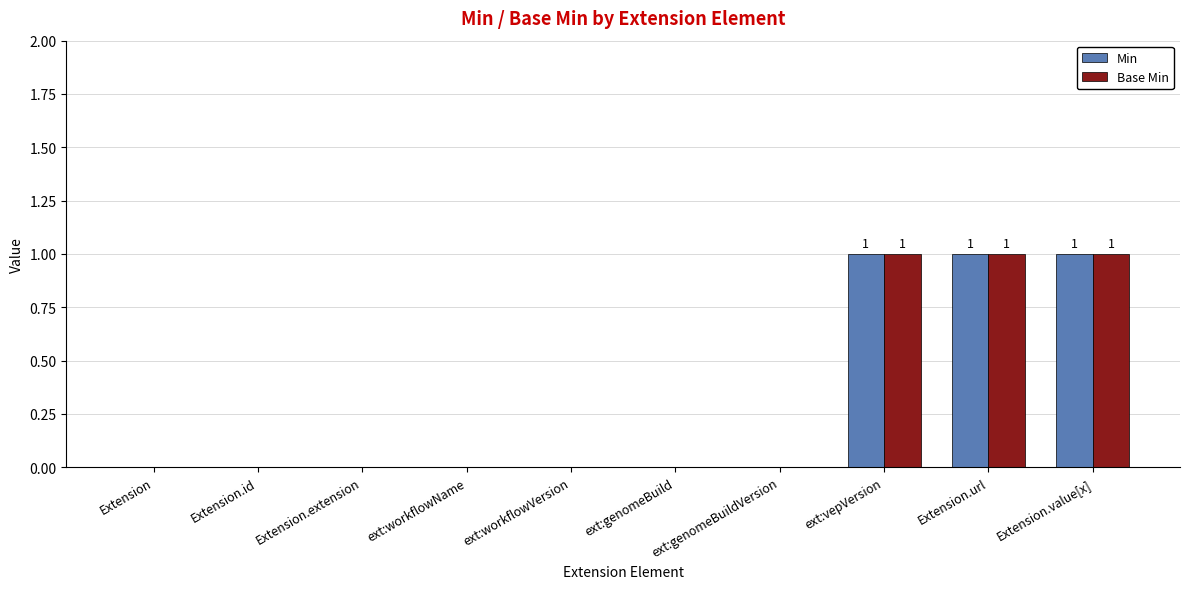

What is the difference between the Min values at Extension.id and ext:vepVersion?

1